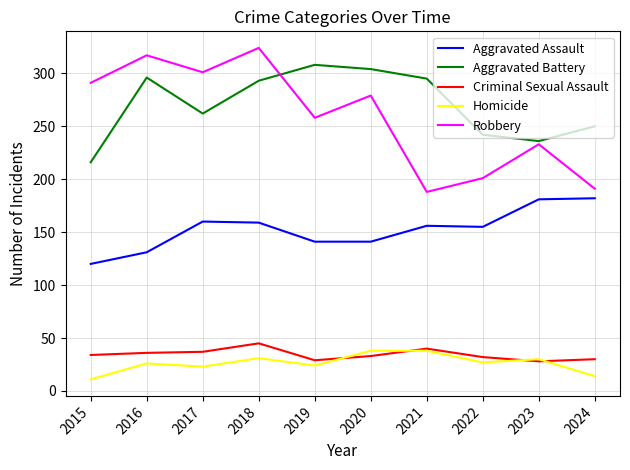

What is the difference between the maximum and minimum values in the Aggravated Battery series?

92